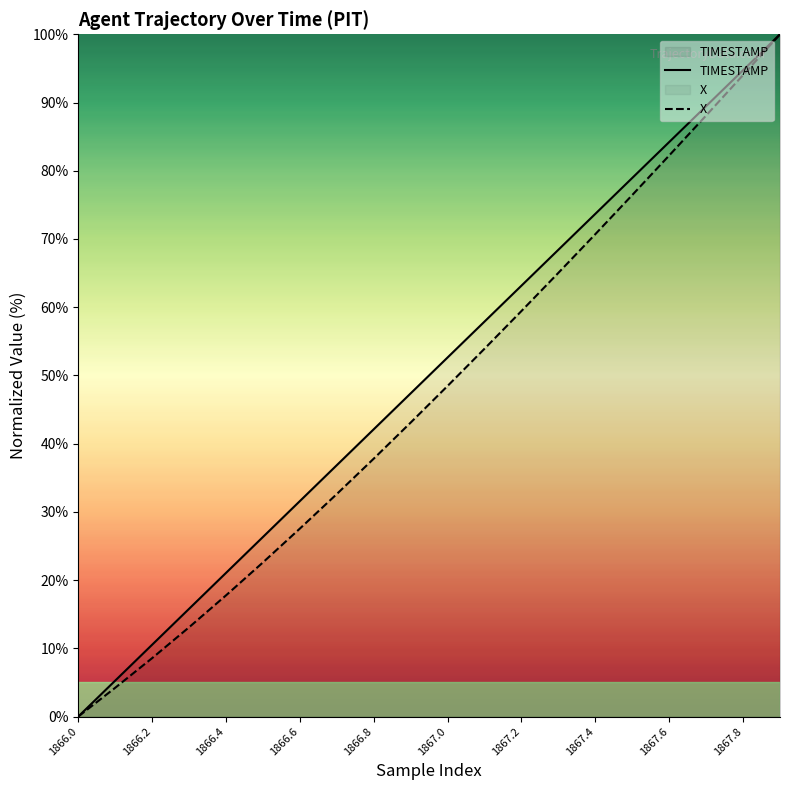

What is the maximum value for X?

100.0